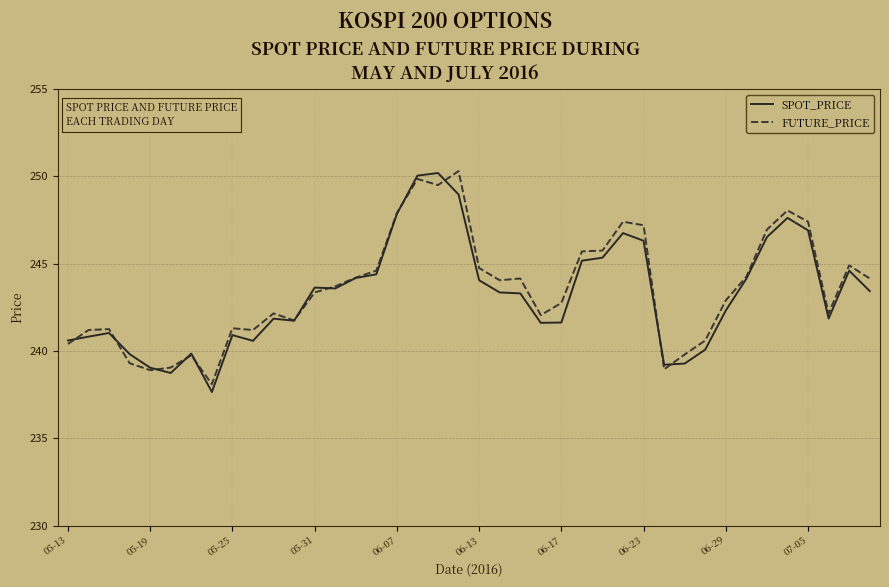

What is the smallest value displayed?

237.7